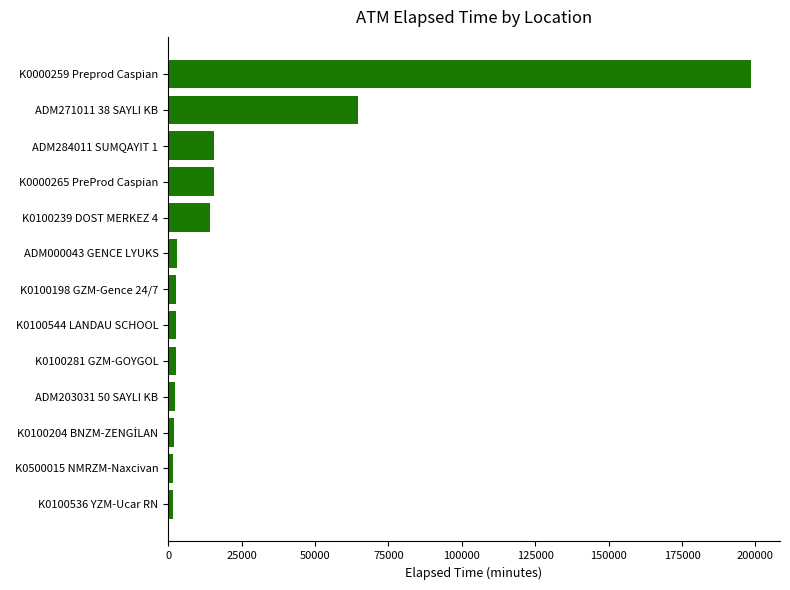

What is the sum of all values?

327412